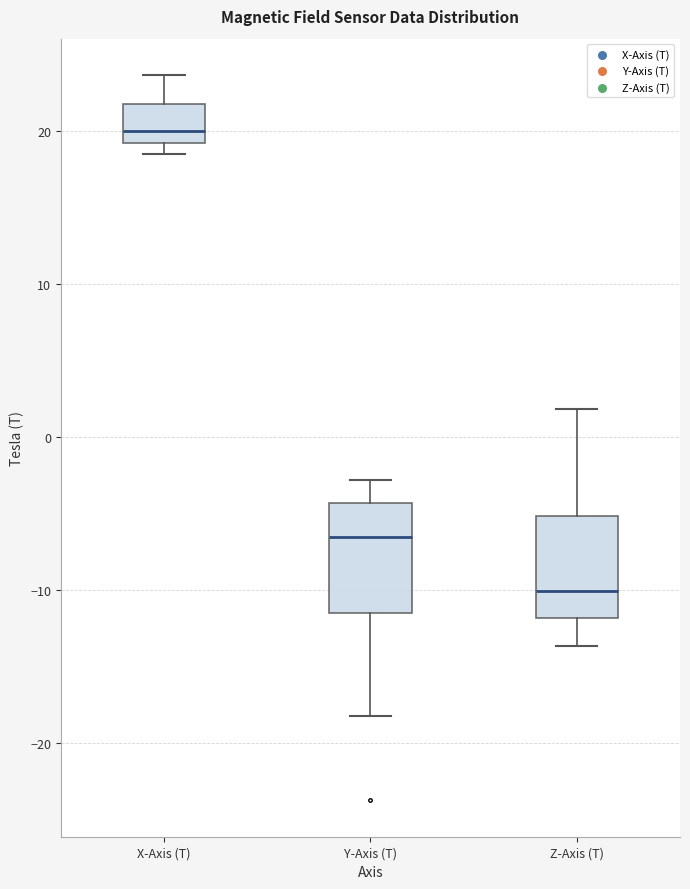

Reading left to right, transcribe this box plot: for each box, give where its median line is, the range the box spans, and where its two whiskers end, as read against the y-axis. The values are not printed on the chart, so give them approximately, as read against the axis.

X-Axis (T): median 20, box 19 to 22, whiskers 19 (just below the box's lower edge) to 24
Y-Axis (T): median -7, box -11 to -4, whiskers -18 to -3
Z-Axis (T): median -10, box -12 to -5, whiskers -14 to 2